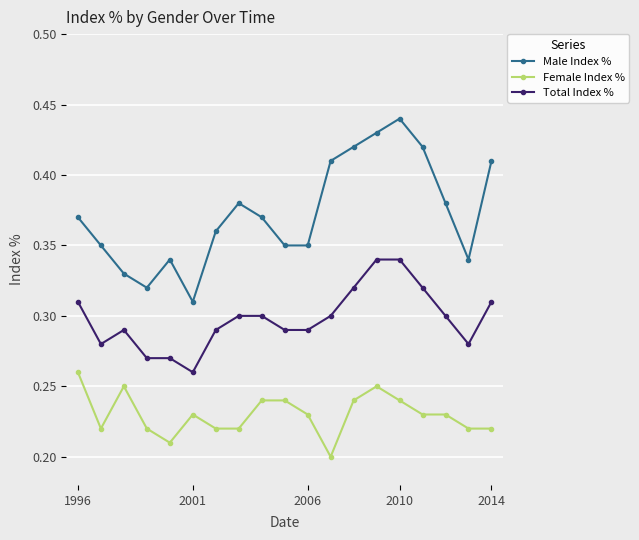

Which series has the largest range (max minus min)?

Male Index %